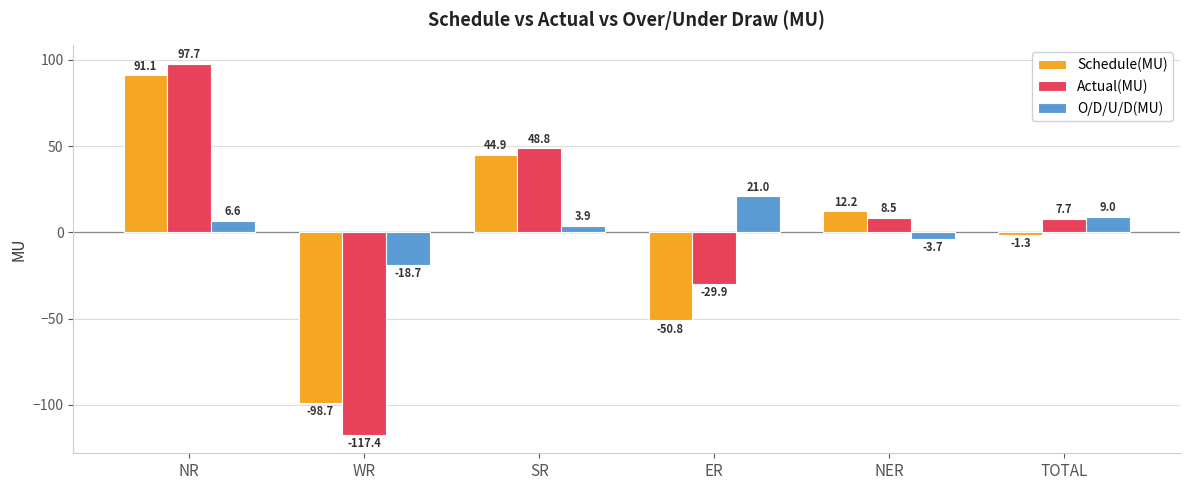

Is the value of Actual(MU) at ER greater than the value of Schedule(MU) at SR?

No